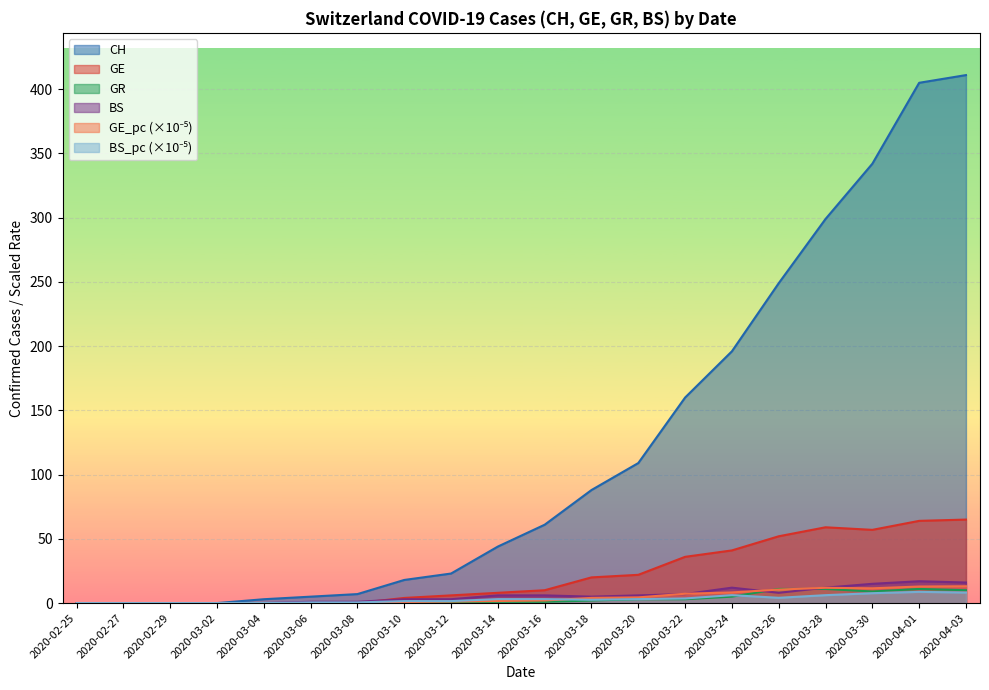

Is it true that BS equals 0.0 at 2020-02-25?

True